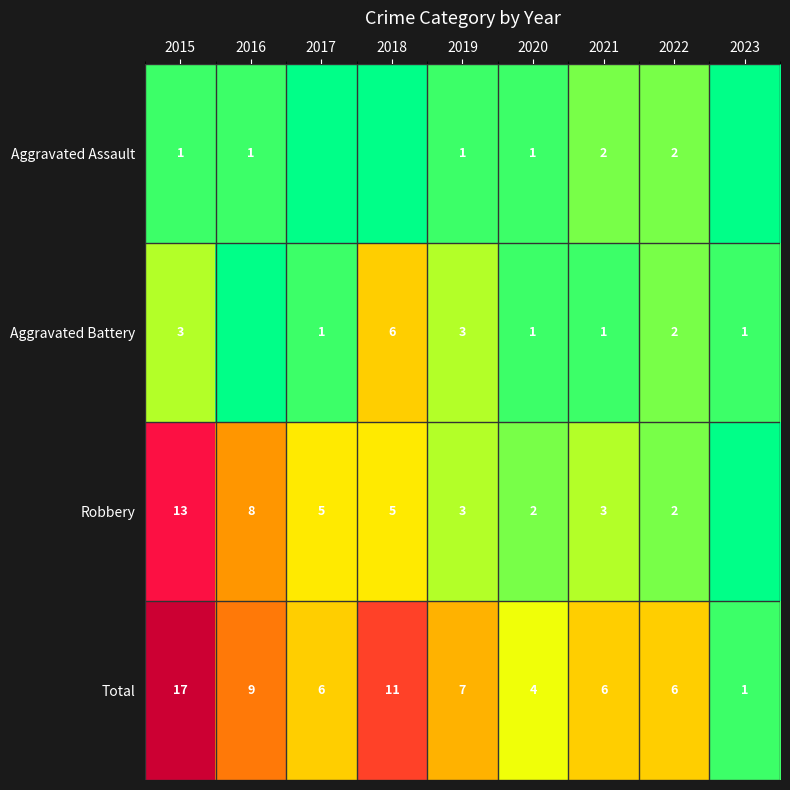

Where is Total nearest to the value 9?

2016